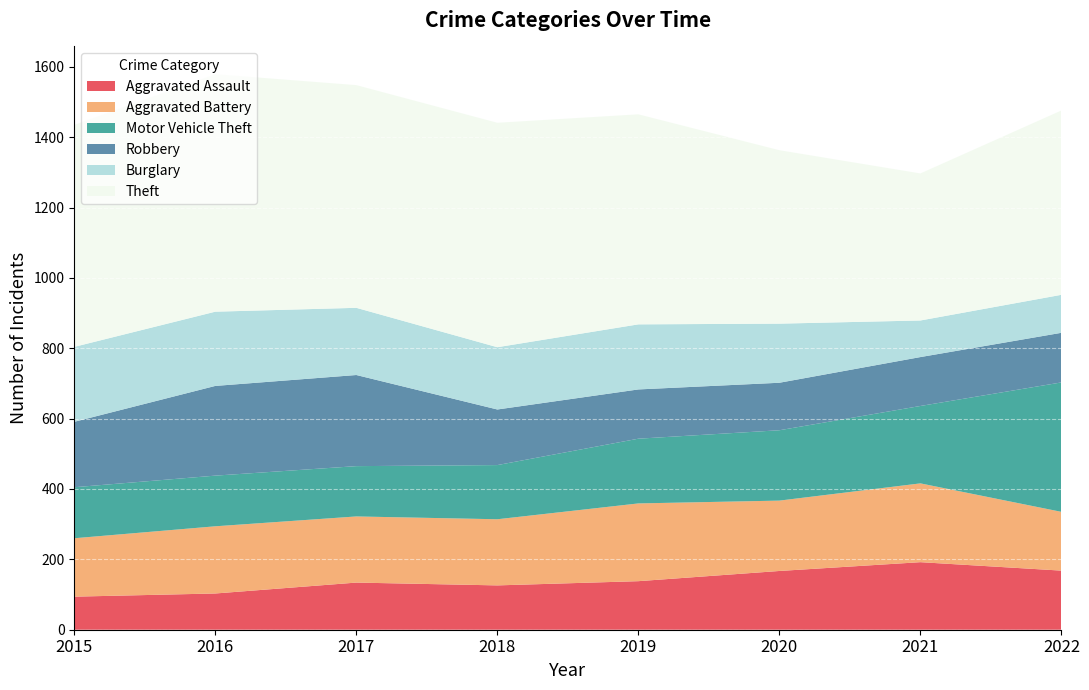

Reading left to right, list all the values displayed in this chart.

Aggravated Assault: 2015=94	2016=103	2017=134	2018=126	2019=138	2020=167	2021=192	2022=168
Aggravated Battery: 2015=166	2016=191	2017=188	2018=188	2019=221	2020=200	2021=224	2022=167
Motor Vehicle Theft: 2015=145	2016=144	2017=143	2018=154	2019=184	2020=200	2021=220	2022=368
Robbery: 2015=186	2016=255	2017=259	2018=158	2019=140	2020=135	2021=139	2022=141
Burglary: 2015=213	2016=211	2017=191	2018=177	2019=185	2020=168	2021=104	2022=108
Theft: 2015=631	2016=675	2017=633	2018=638	2019=597	2020=493	2021=418	2022=524